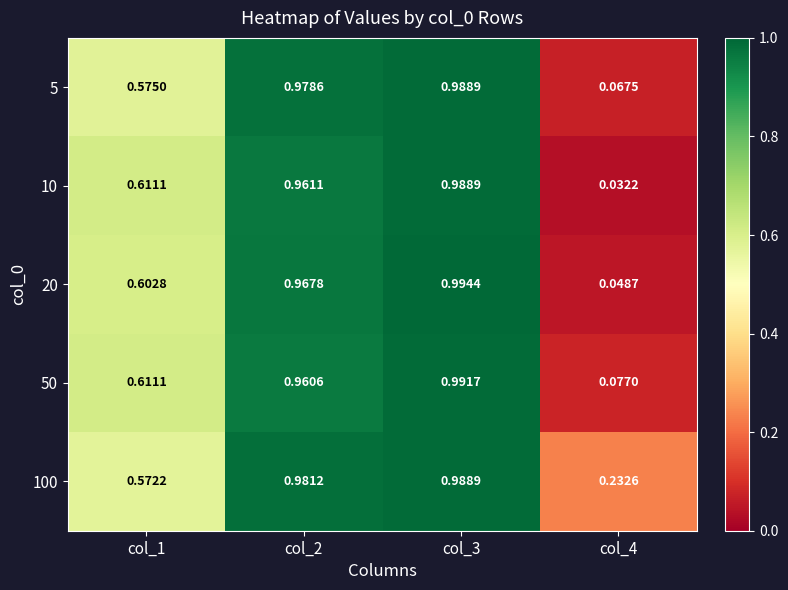

Between col_3 and col_4, which series saw the biggest shift?

10